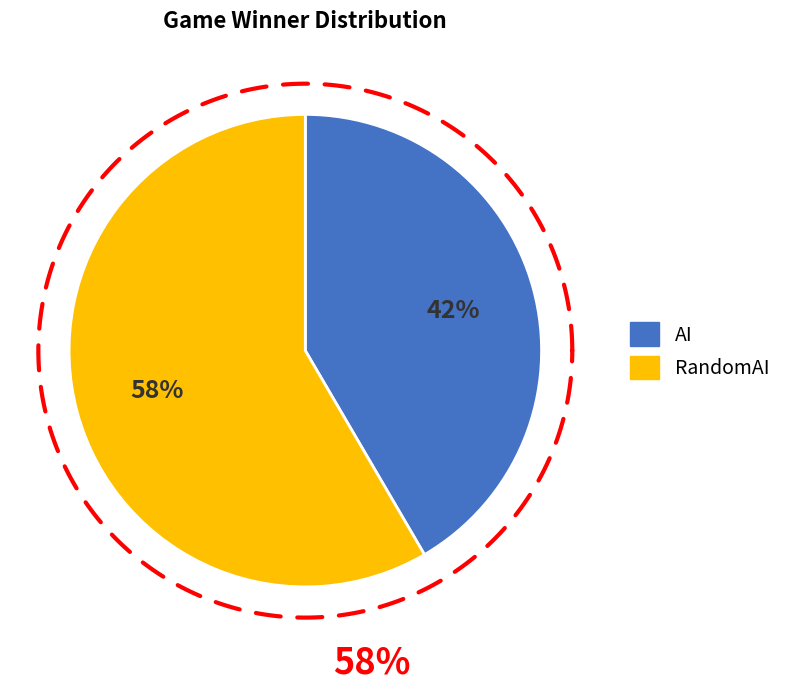

The AI slice represents 42% of the pie. True or false?

True